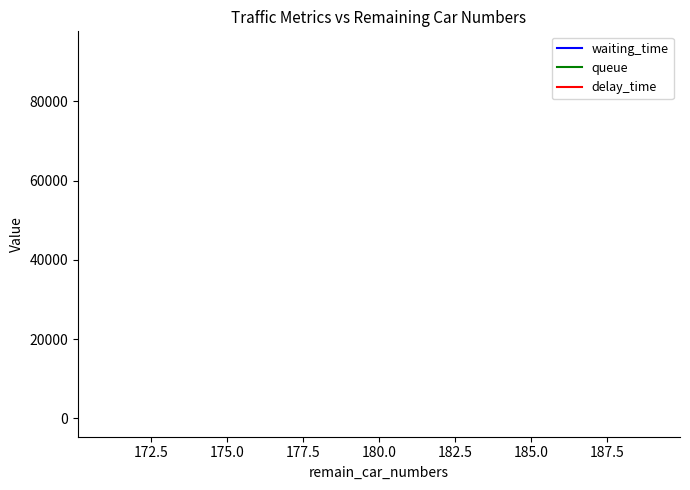

True or false: delay_time and queue intersect in this chart.

False